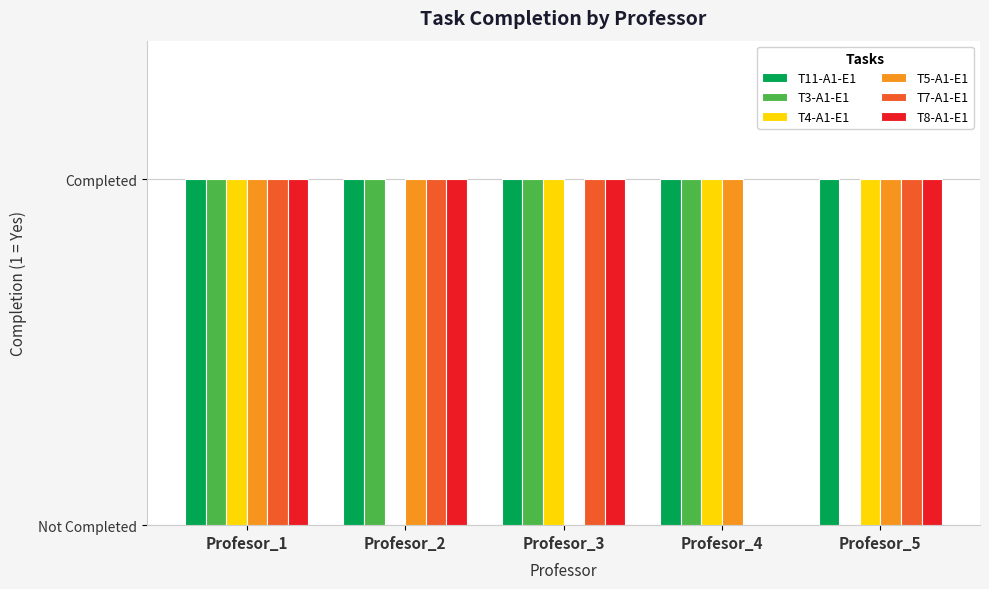

What are all the series names shown in the legend?

T11-A1-E1, T3-A1-E1, T4-A1-E1, T5-A1-E1, T7-A1-E1, T8-A1-E1